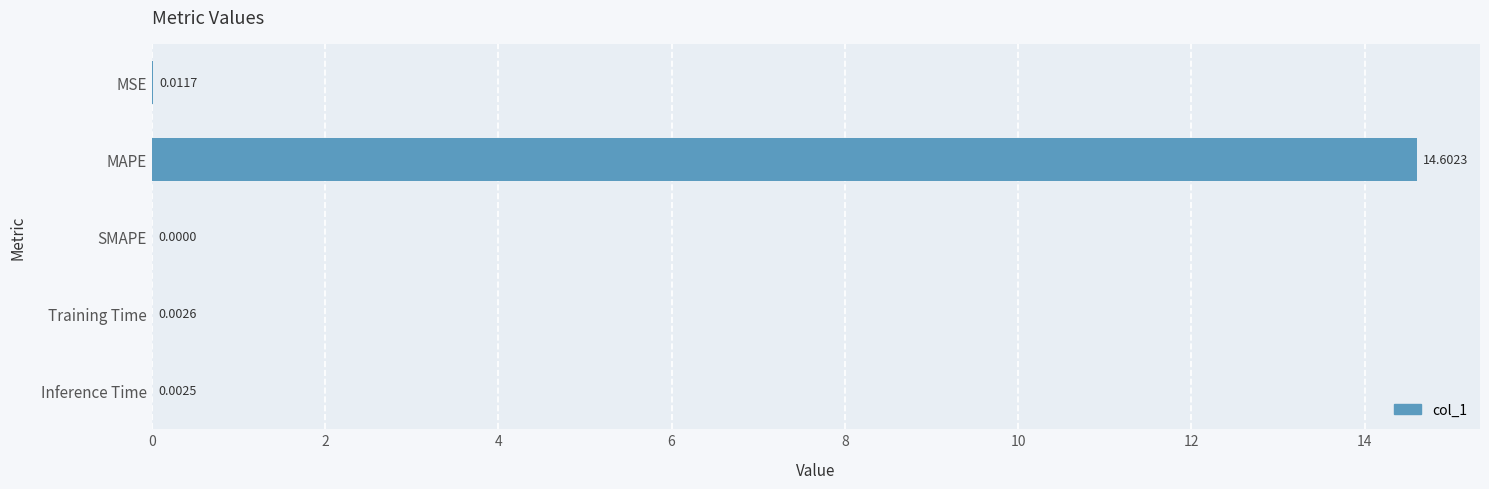

Where is the data nearest to the value 7?

MSE